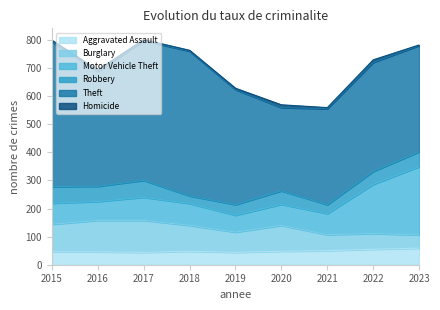

What are all the series names shown in the legend?

Aggravated Assault, Burglary, Motor Vehicle Theft, Robbery, Theft, Homicide